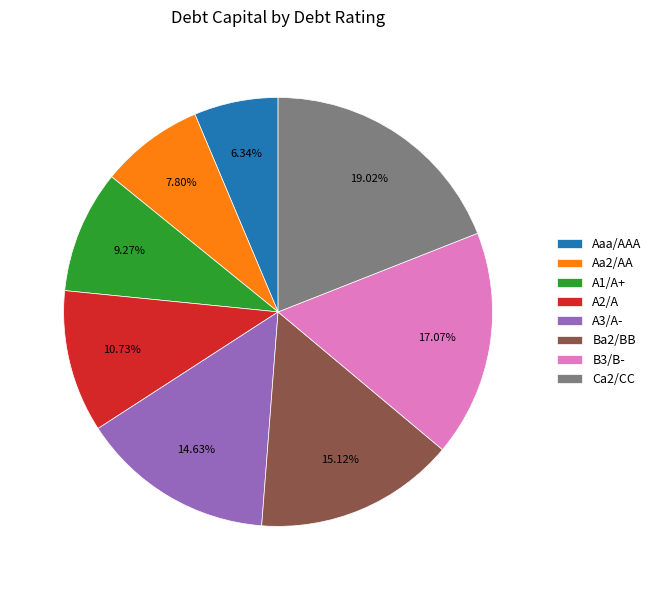

How many slices are in this pie chart?

8